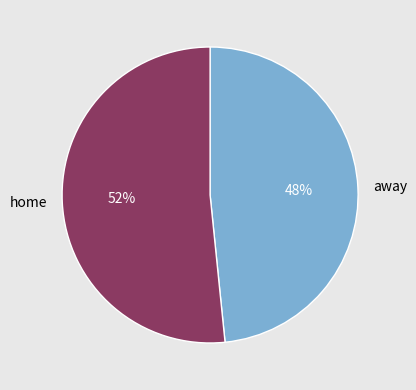

To the nearest percent, what percentage of the pie is home?

52%